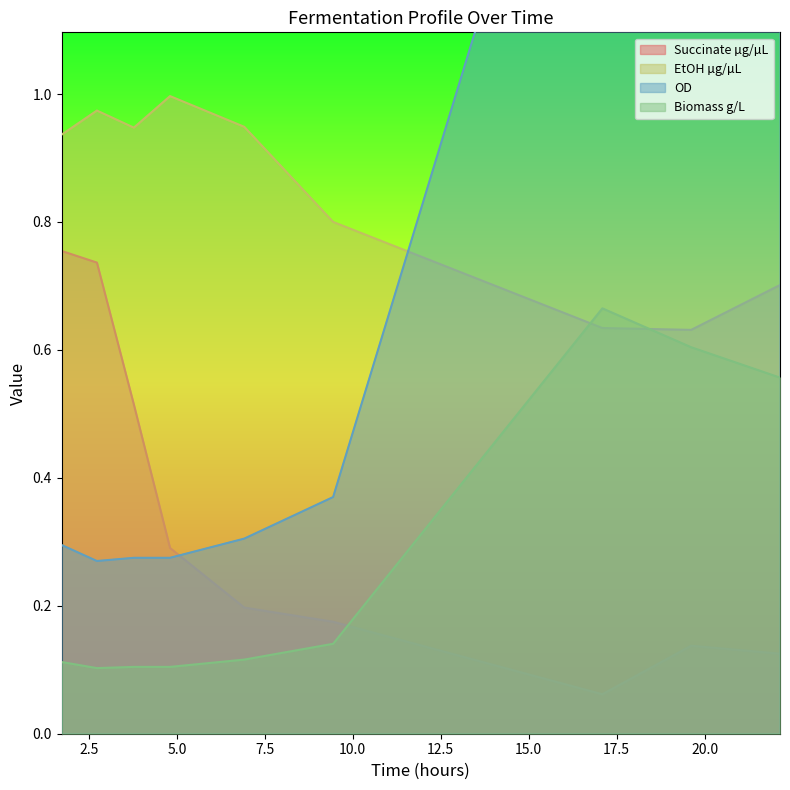

List the series in order of their peak value, lowest first.

Biomass g/L, Succinate µg/µL, EtOH µg/µL, OD